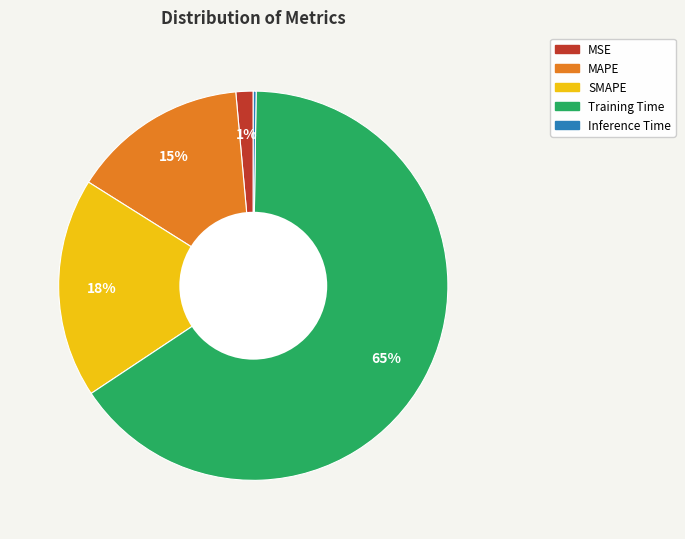

Is the sum of MSE and Training Time greater than half?

Yes